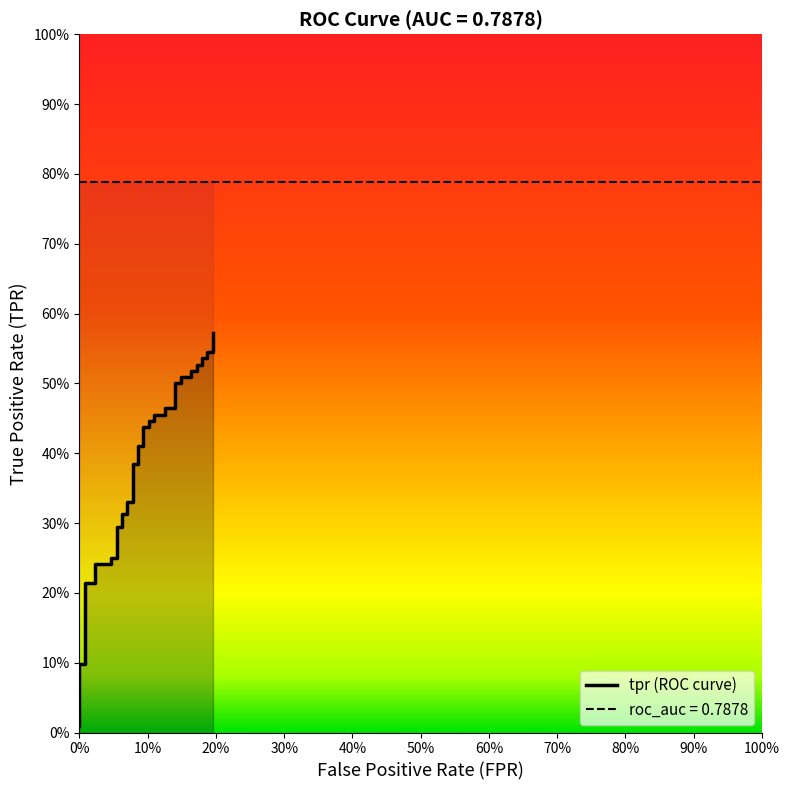

Does the chart display data point markers on the line(s)?

No